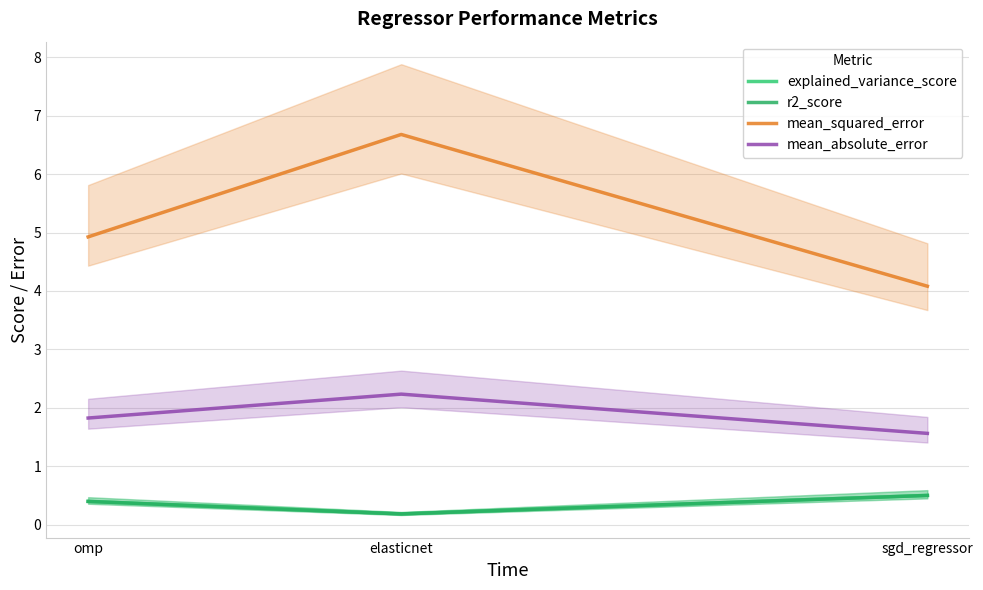

Which has a higher value, sgd_regressor or elasticnet?

sgd_regressor